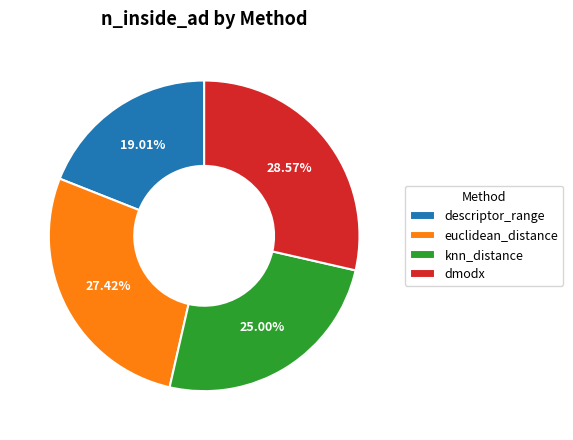

To the nearest percent, what is the average slice percentage?

25%